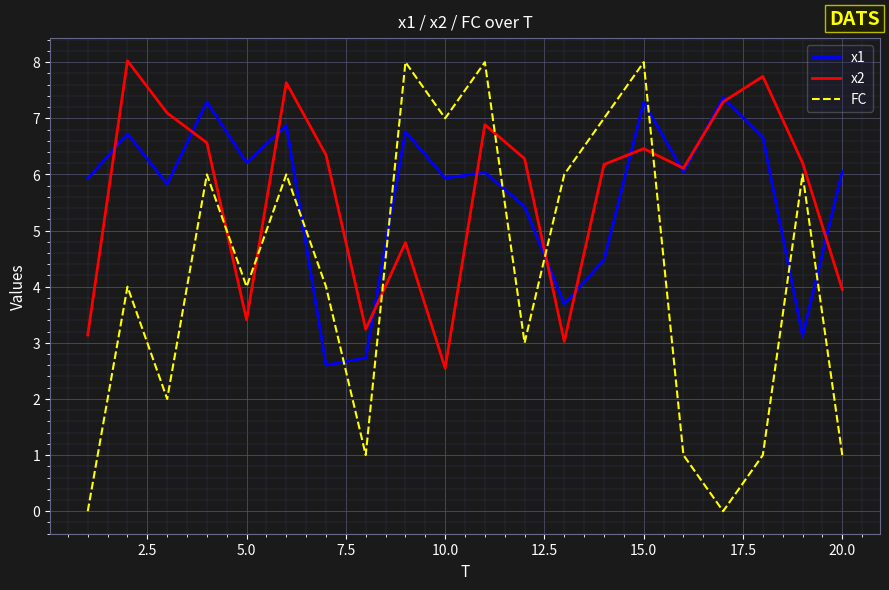

Does the chart have visible grid lines?

Yes